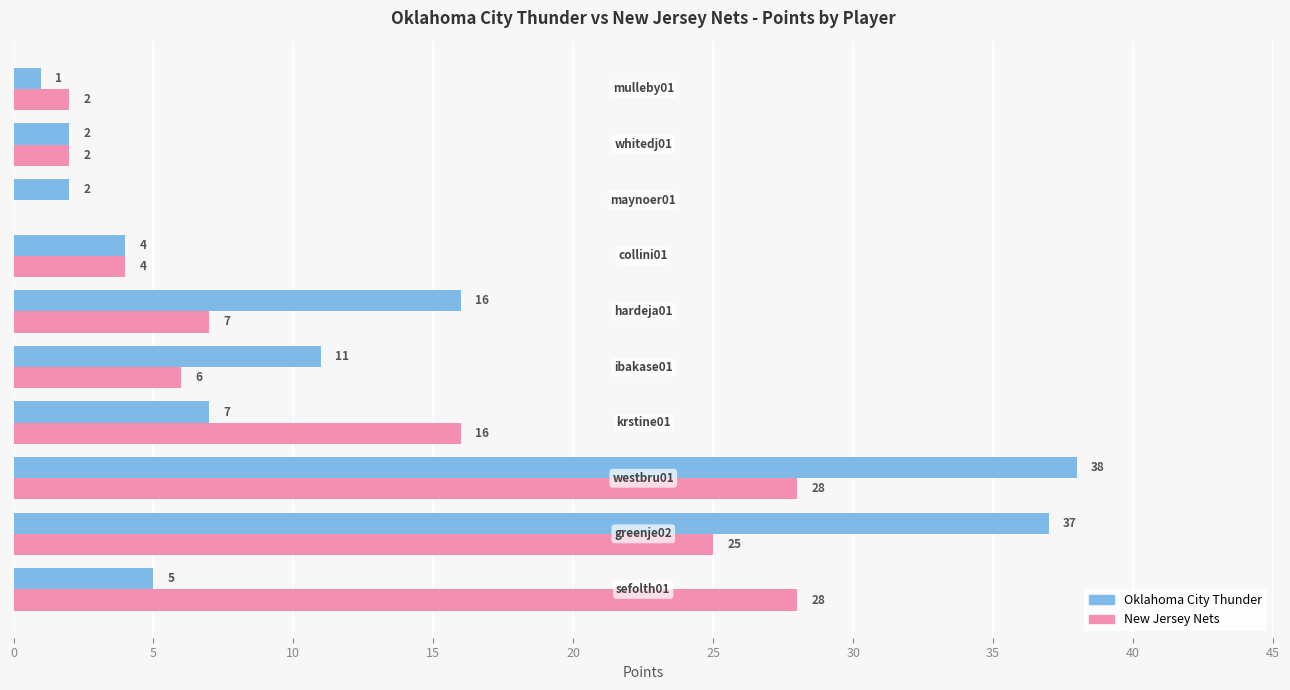

What is the maximum value shown in the chart?

38